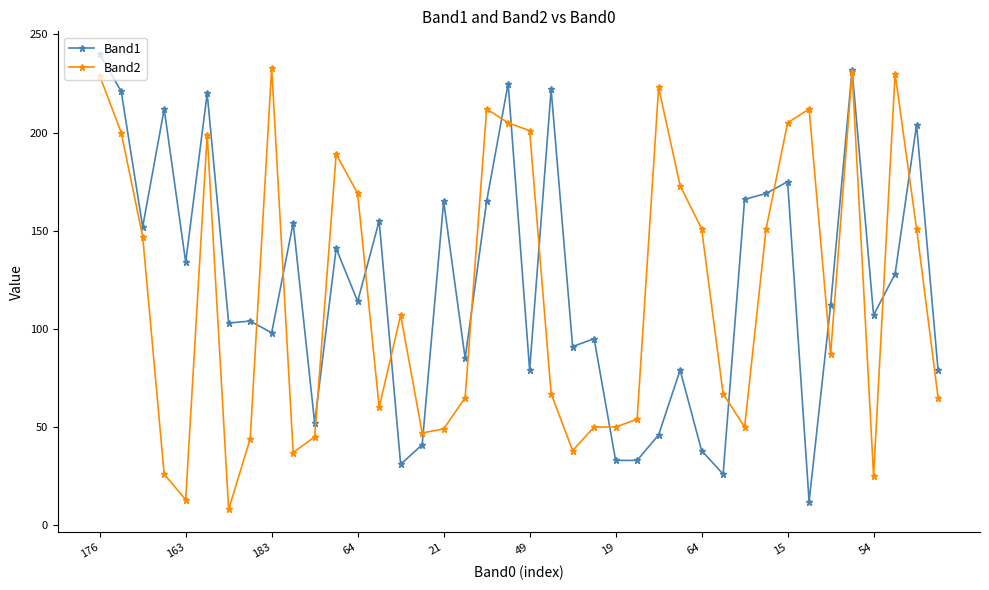

What are all the series names shown in the legend?

Band1, Band2